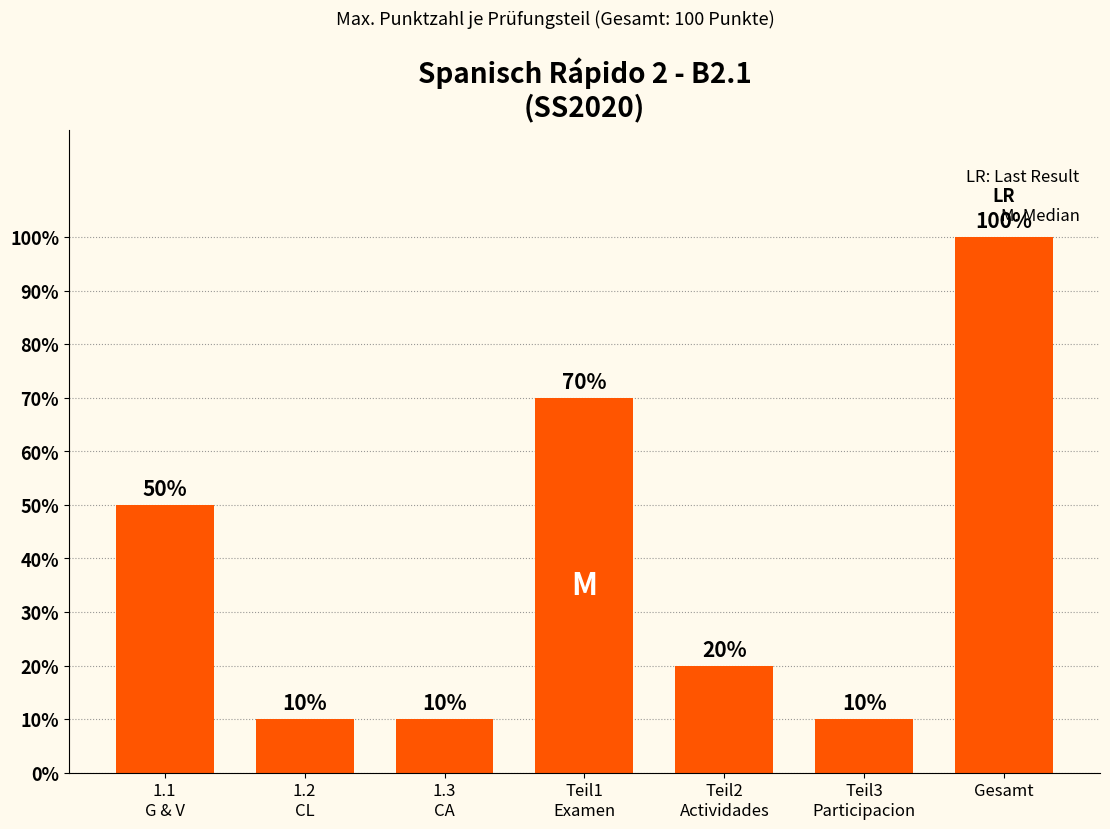

The value at 1.2
CL is 16. True or false?

False